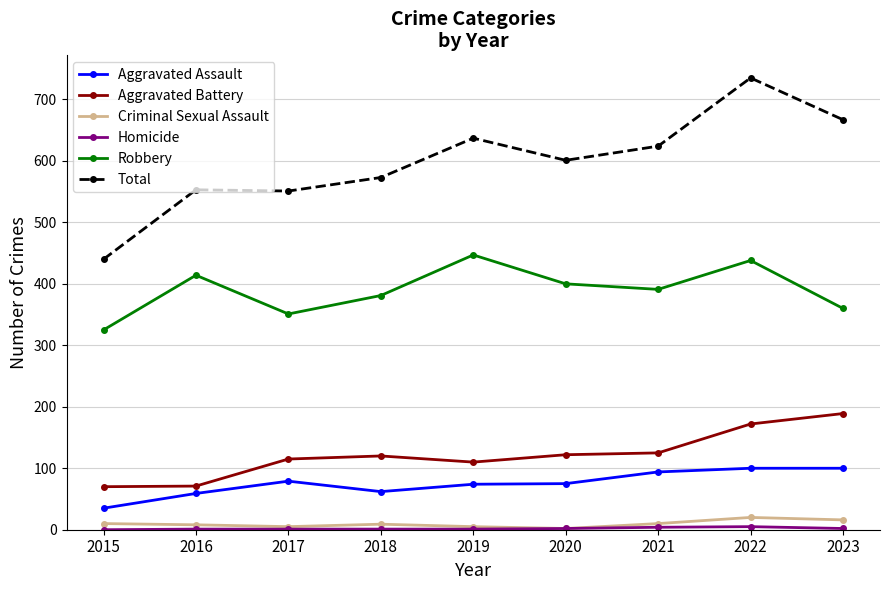

What is the total value across all series at 2016?

1106